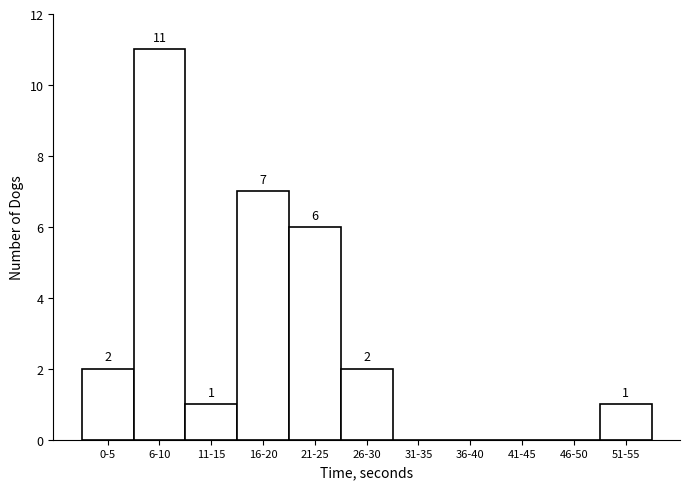

Reading right to left, what are all the values shown in this chart?

51-55=1	46-50=0	41-45=0	36-40=0	31-35=0	26-30=2	21-25=6	16-20=7	11-15=1	6-10=11	0-5=2